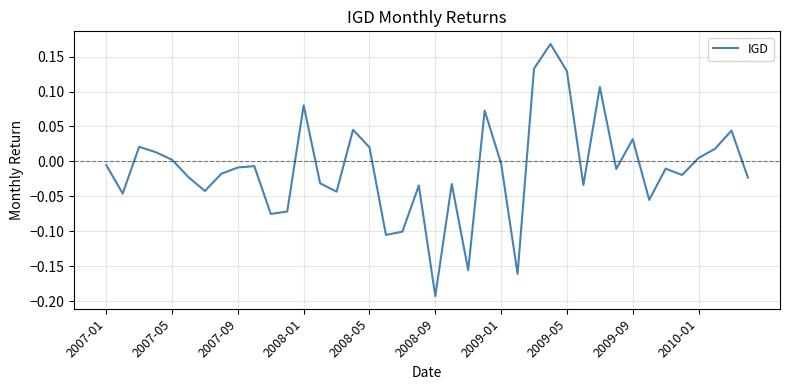

What is the difference between the maximum and minimum values?

0.4